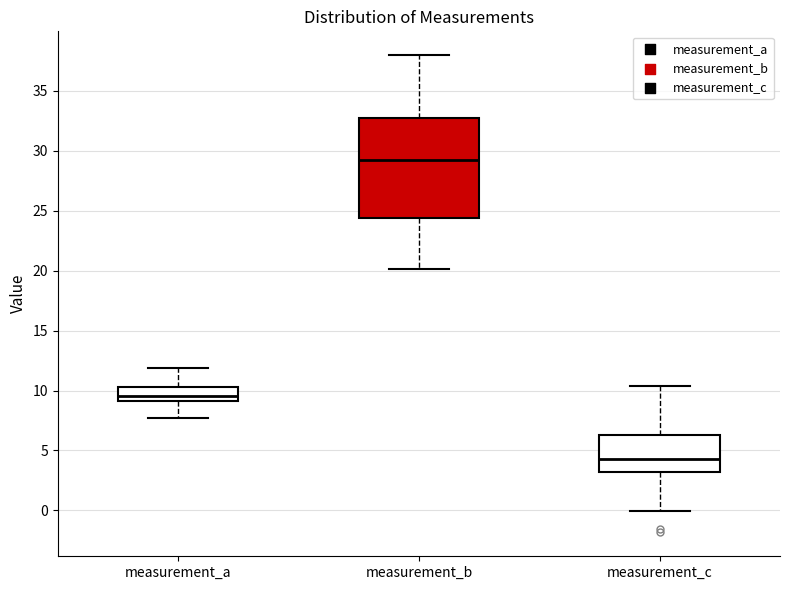

Which box is the tallest, from its lower edge to its upper edge?

measurement_b